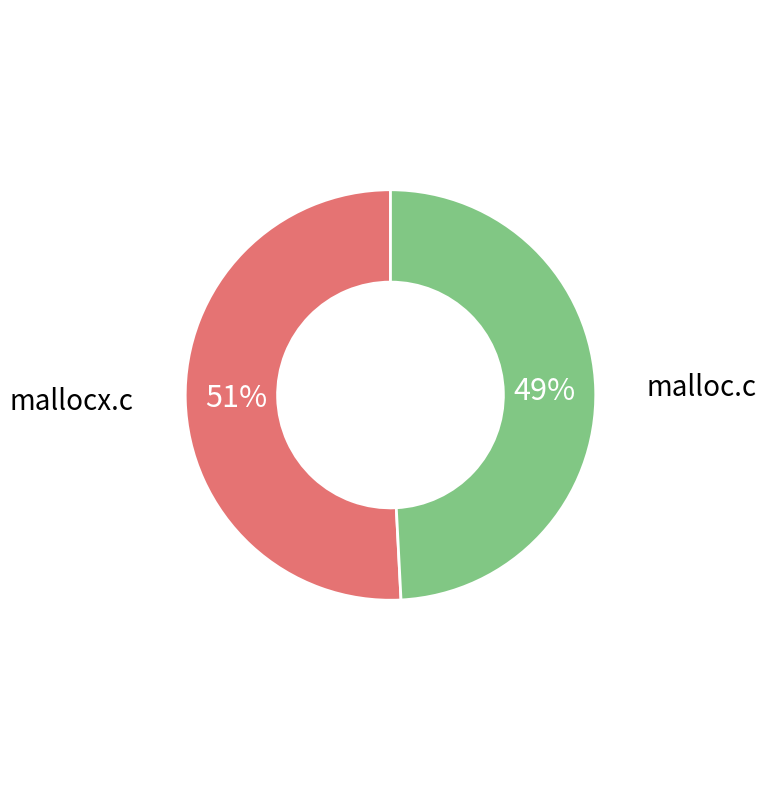

True or false: malloc.c accounts for 35% of the total.

False